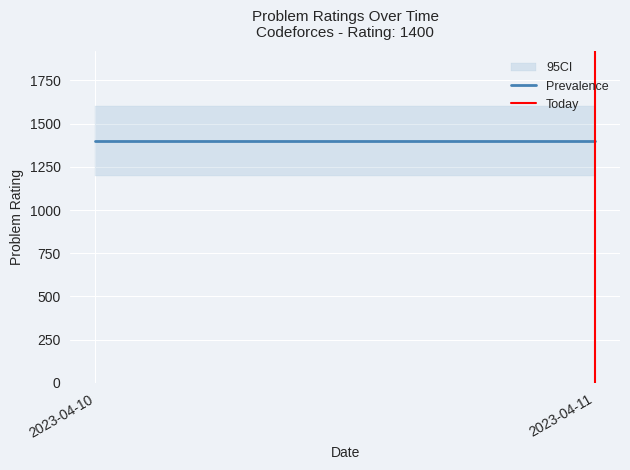

What is the total value across all series at 2023-04-10?

1400